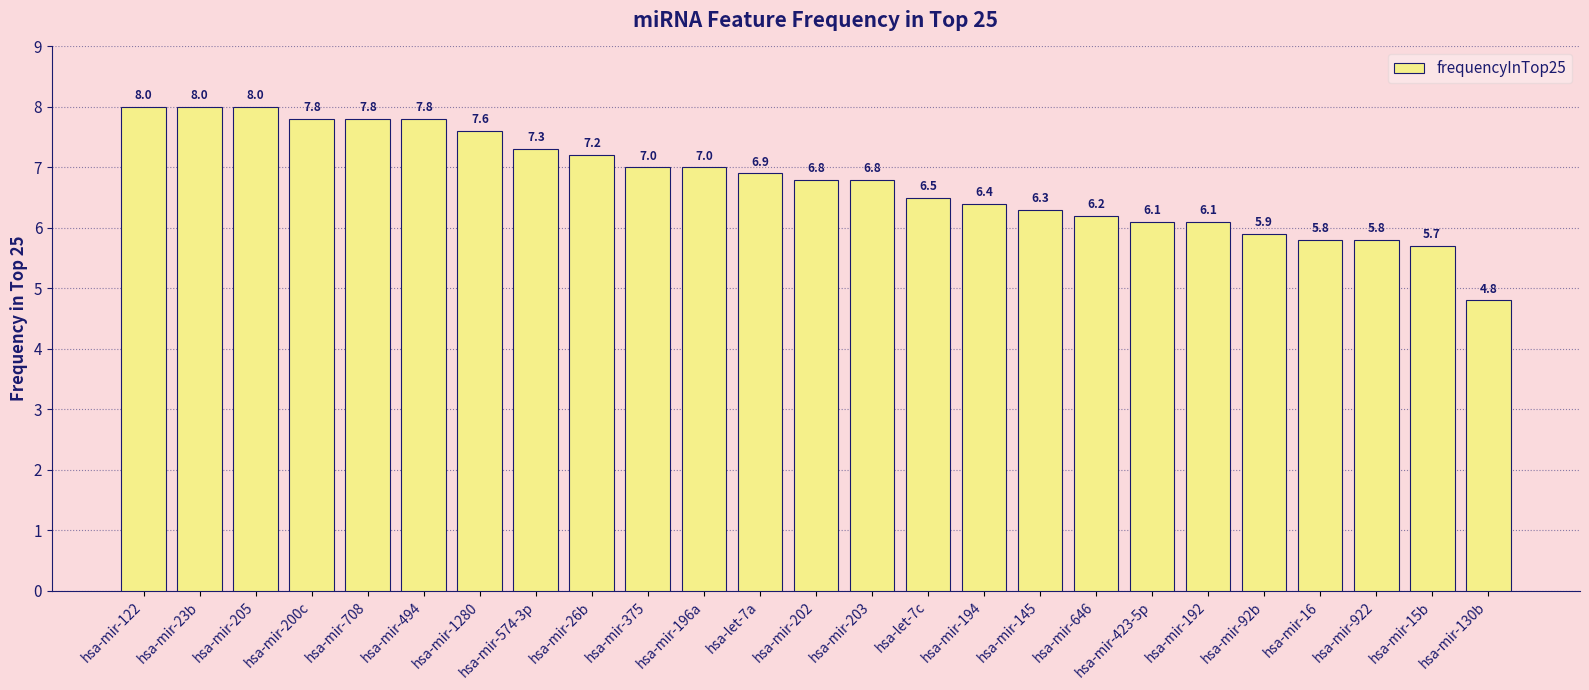

What is the minimum value shown in the chart?

4.8